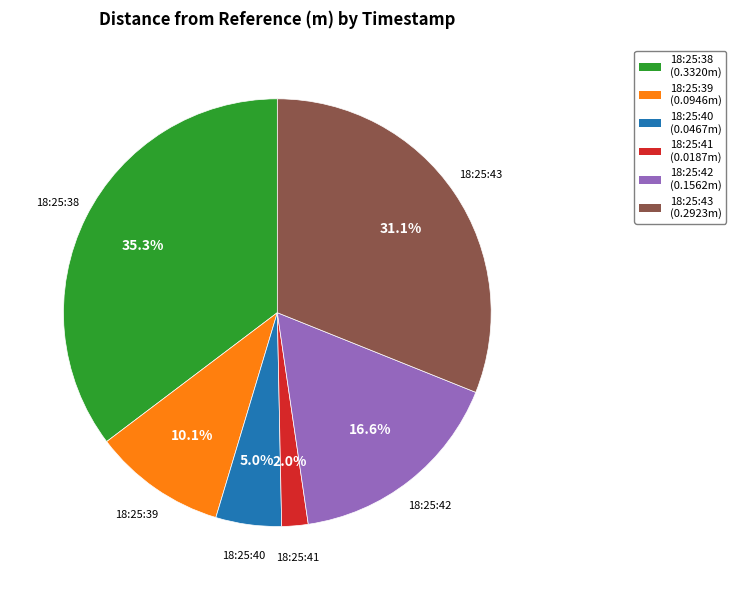

What percentage is NOT represented by 18:25:41?

98.0%